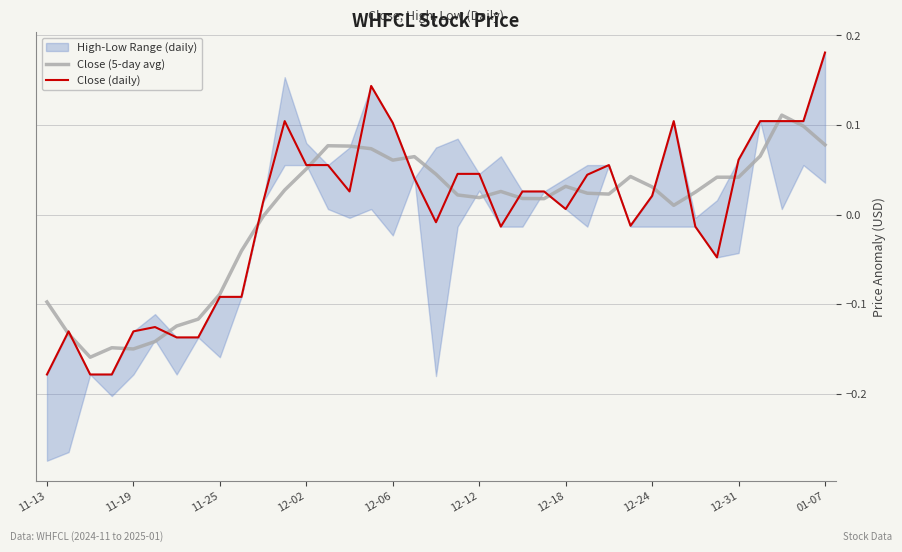

Which has a higher value, 25 or 18?

18